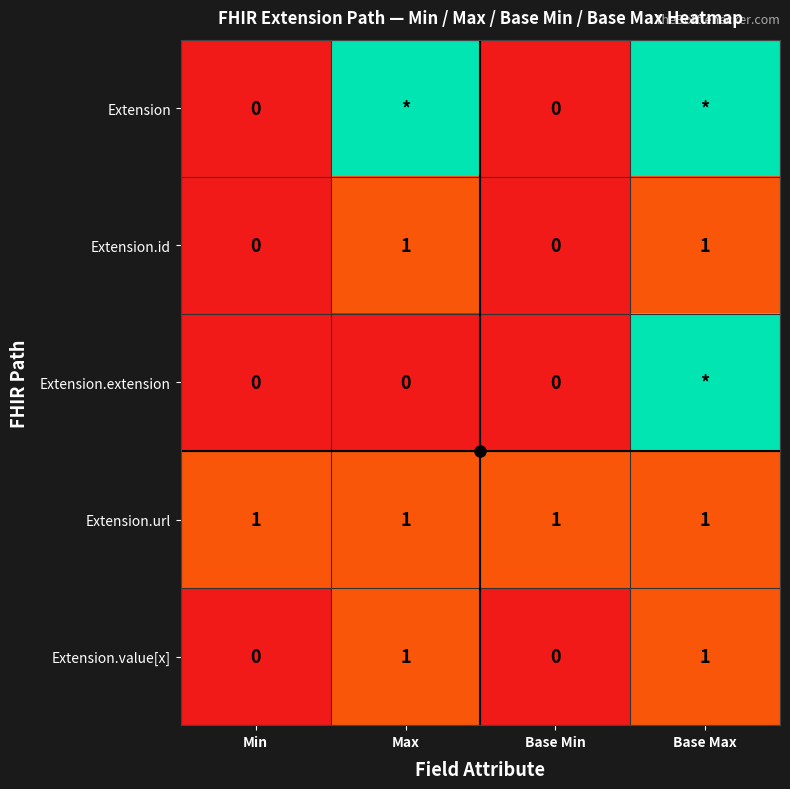

At which category is the sum across all series the highest?

Base Max